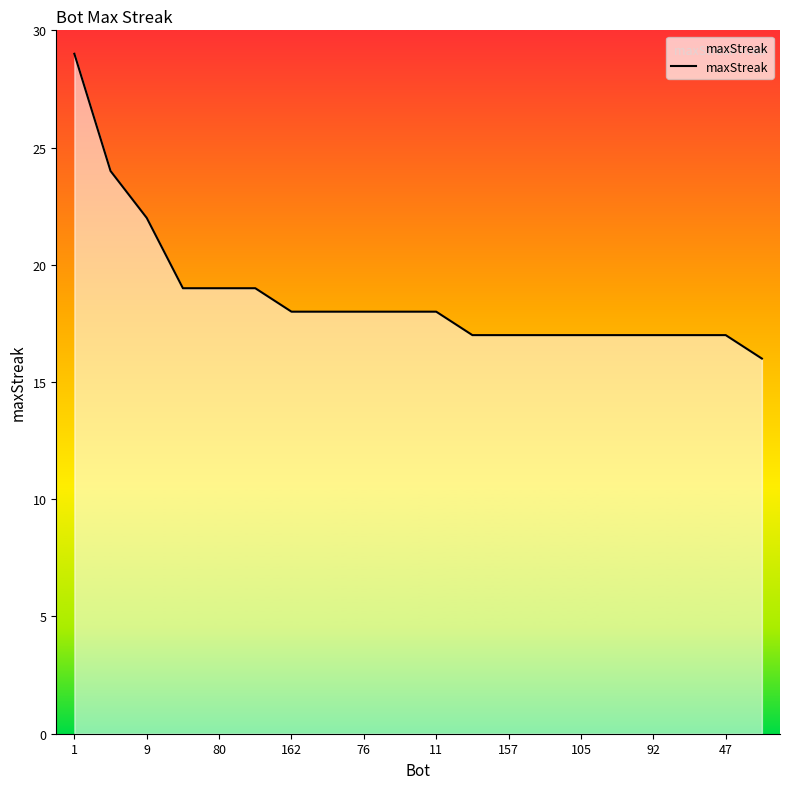

What is the minimum value shown in the chart?

16